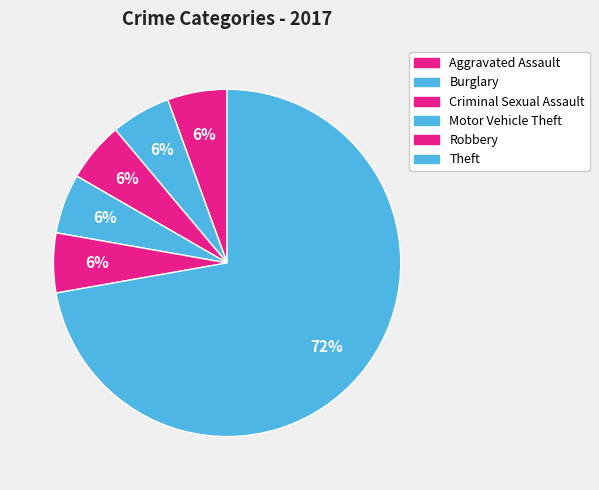

Count the number of slices in the pie.

6